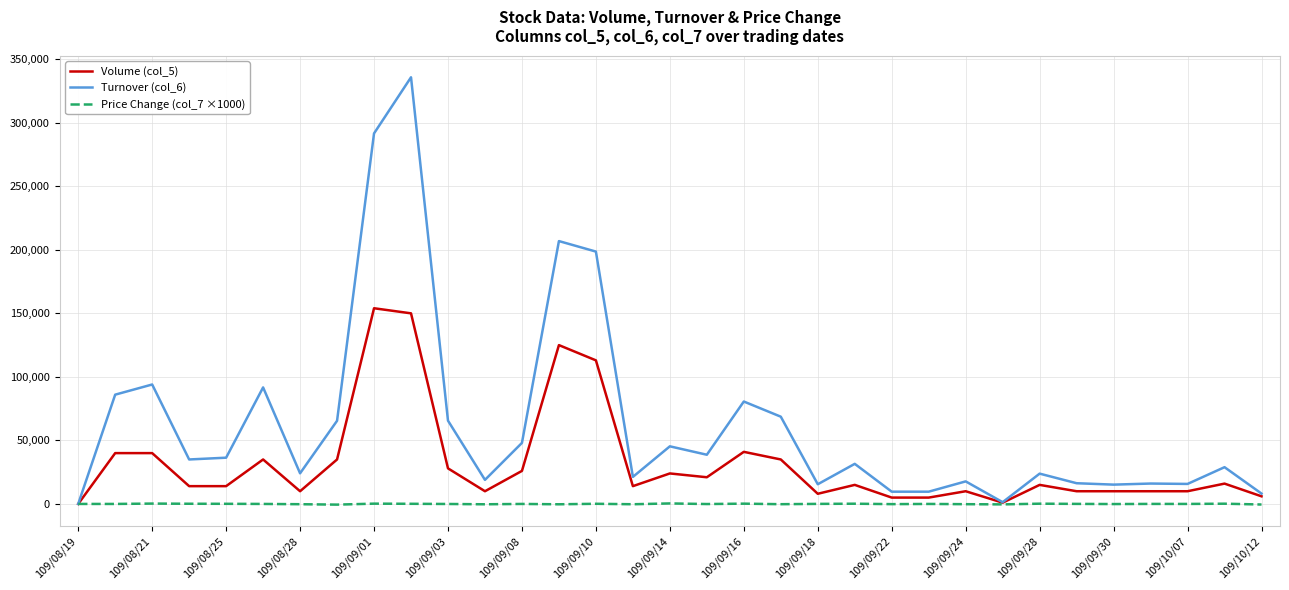

Is this an area chart (filled region under the line)?

No